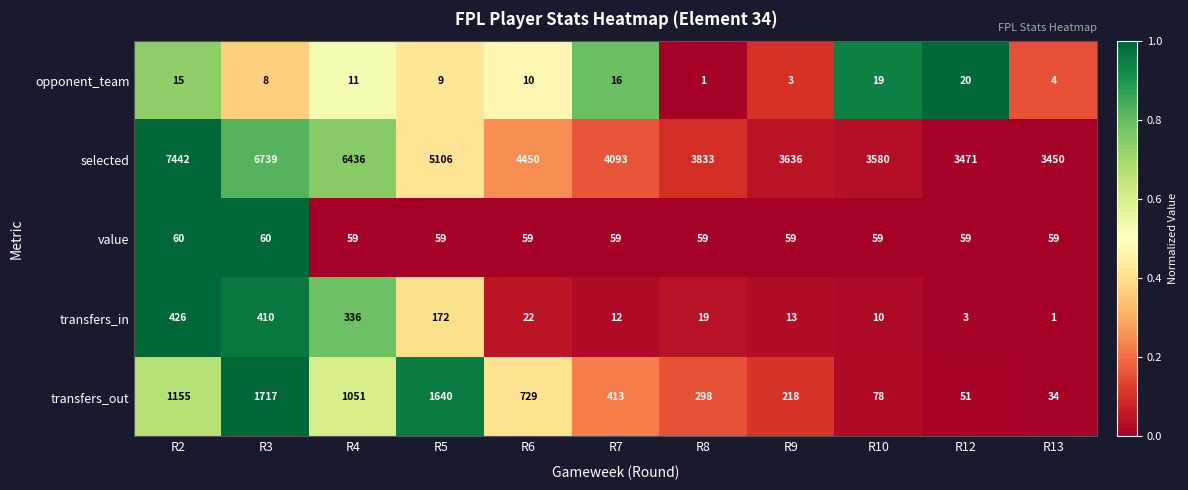

What is the total value across all series at R7?

4593